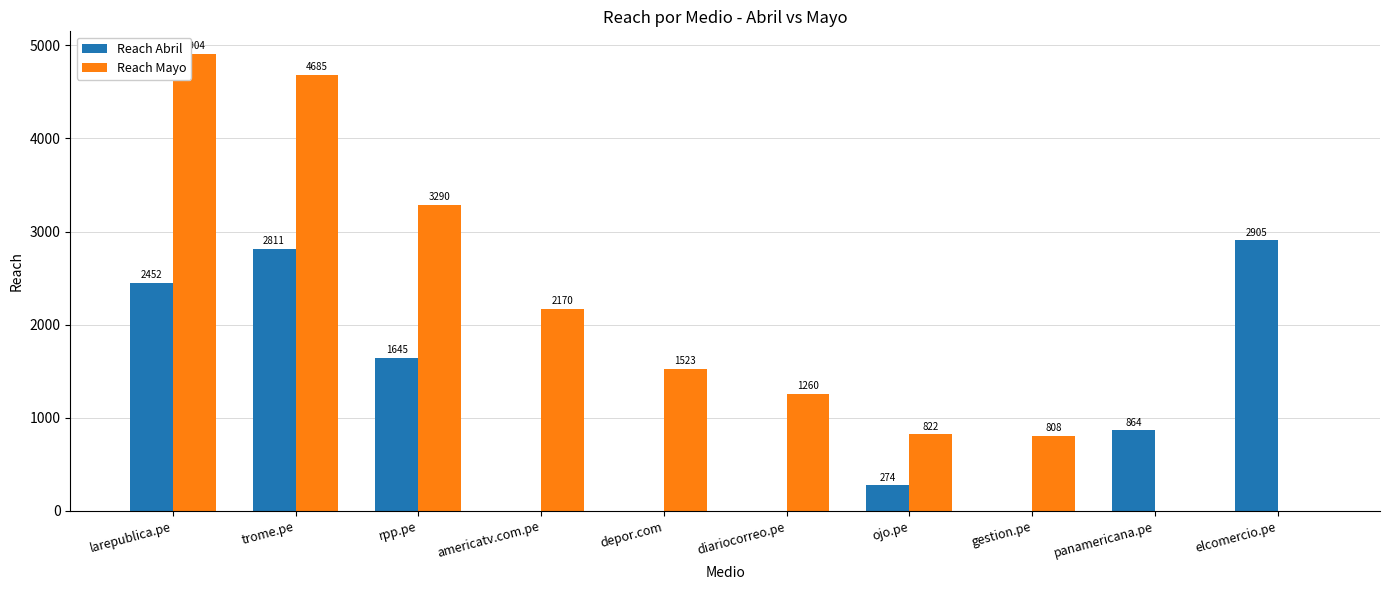

What is the total value across all series at gestion.pe?

808